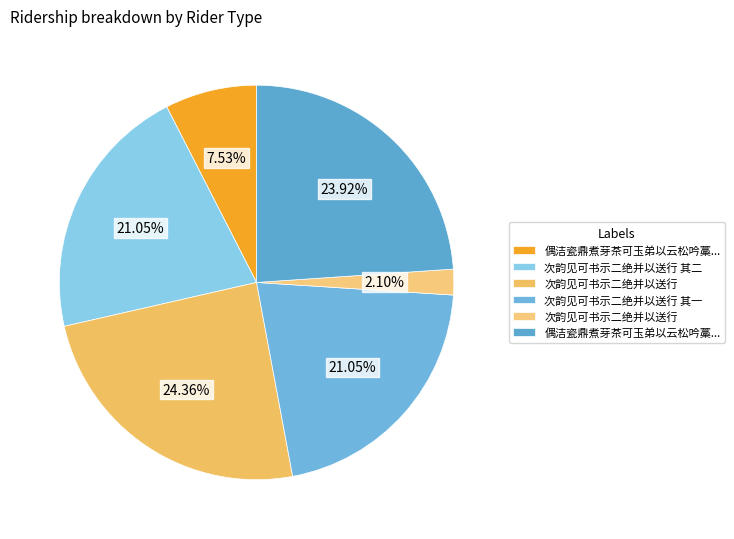

How many segments does this pie chart have?

6